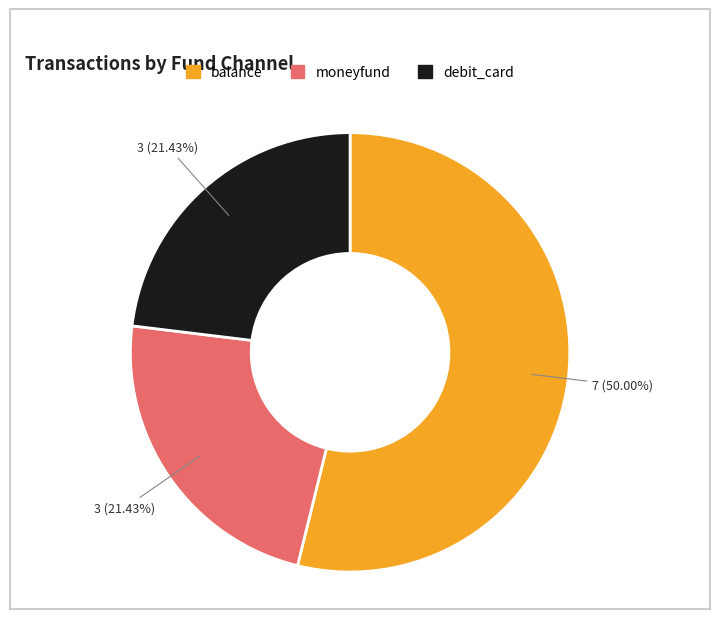

Which category has the biggest portion of the pie?

balance